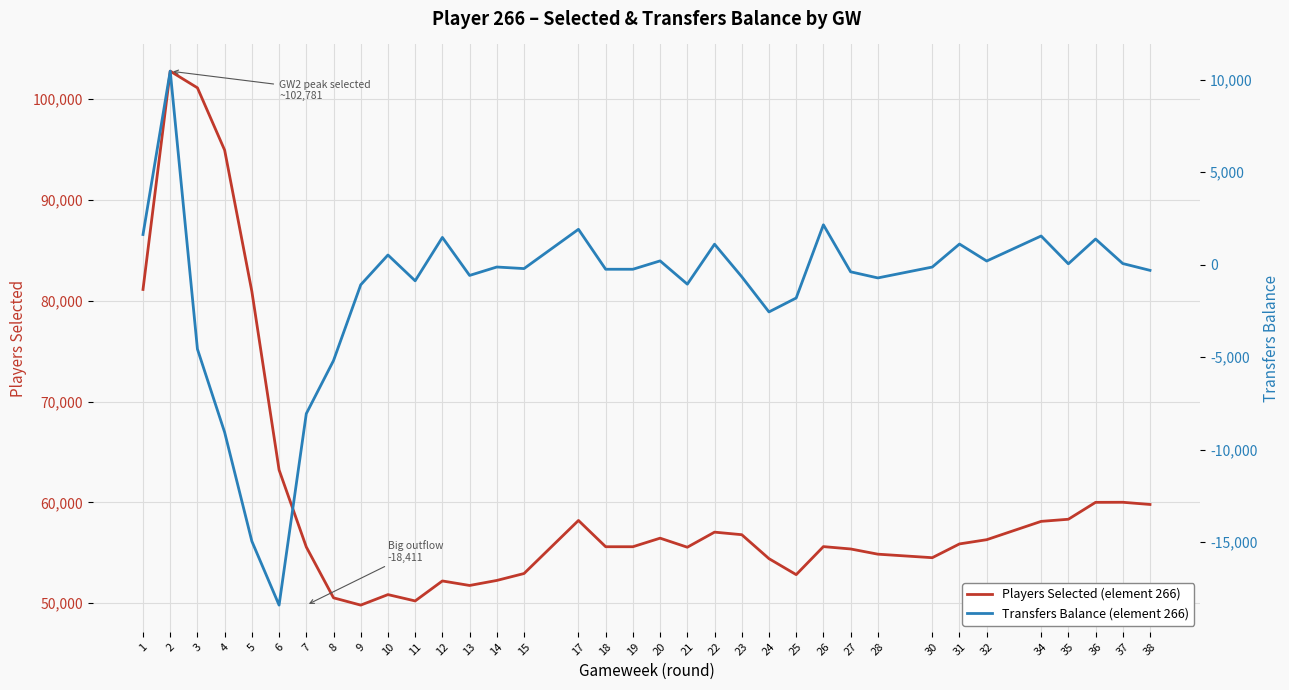

The Transfers Balance (element 266) series shows 280 at 20. True or false?

False